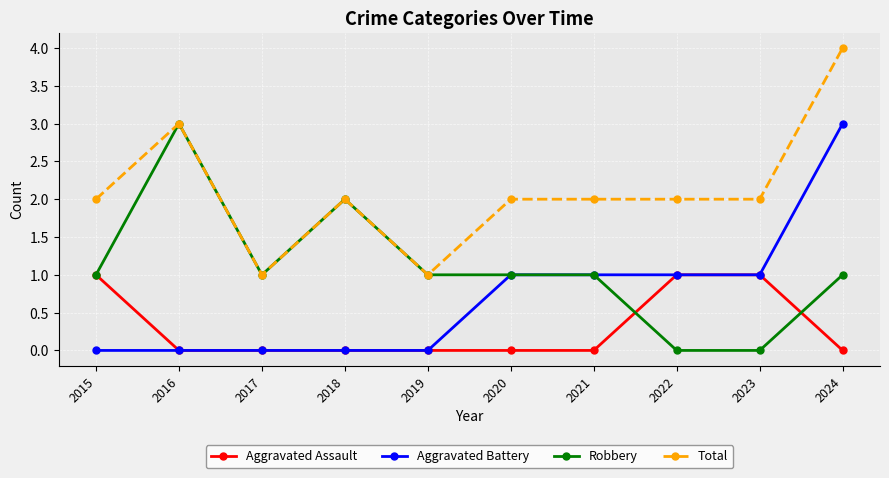

True or false: Total has a value of 2 at 2015.

True